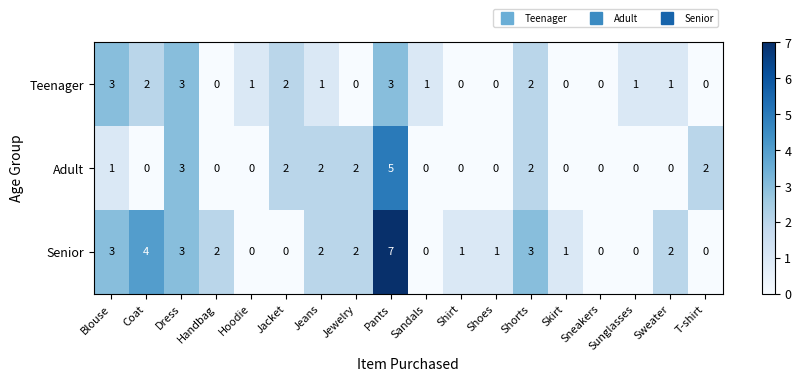

Which series has the widest spread of values?

Senior